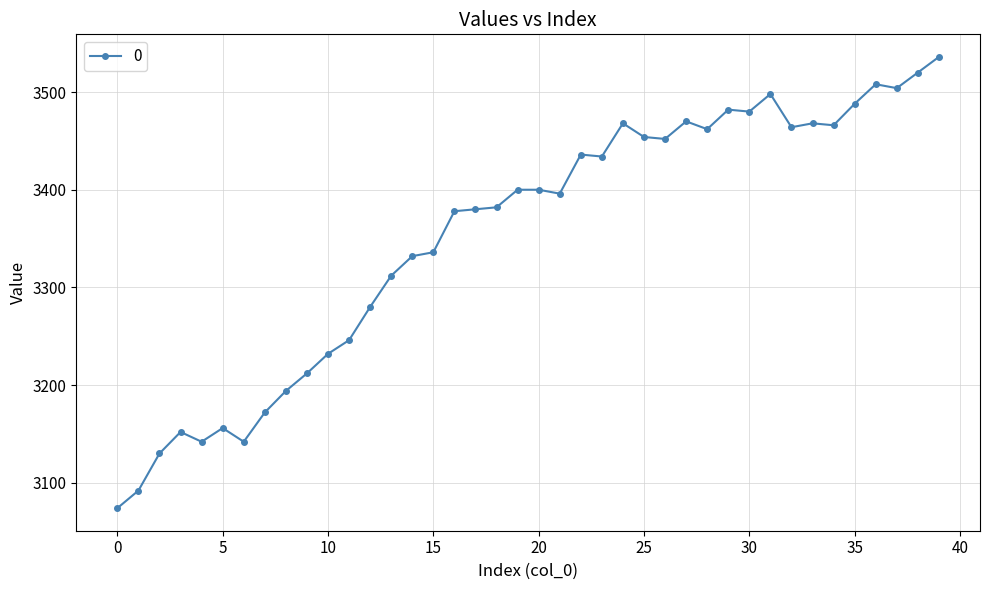

What is the greatest value displayed?

3536